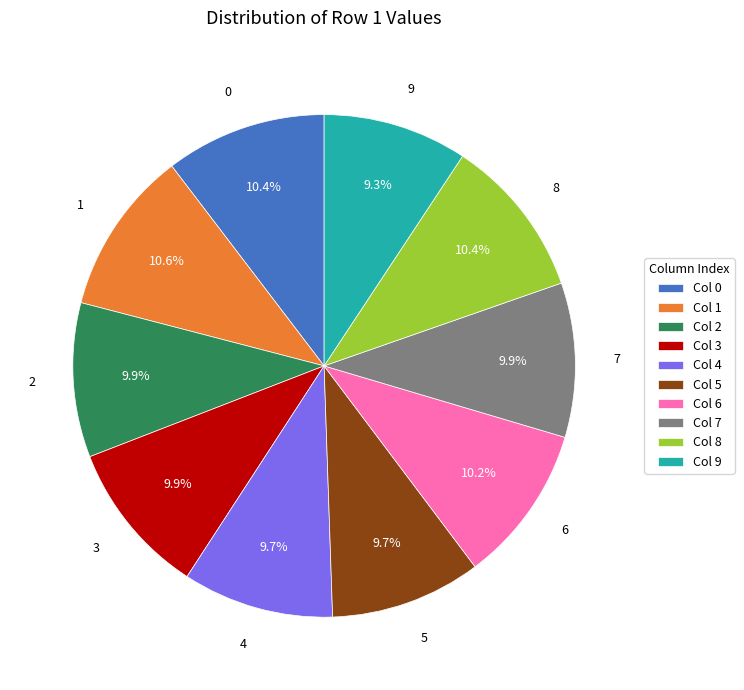

To the nearest percent, what portion does 2 represent?

10%